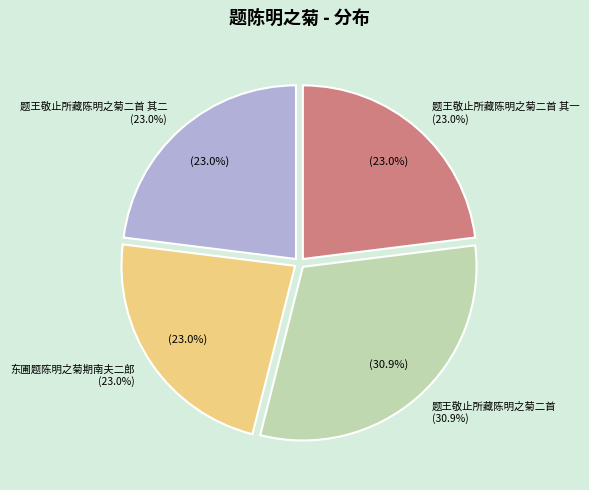

Which category has the biggest portion of the pie?

题王敬止所藏陈明之菊二首